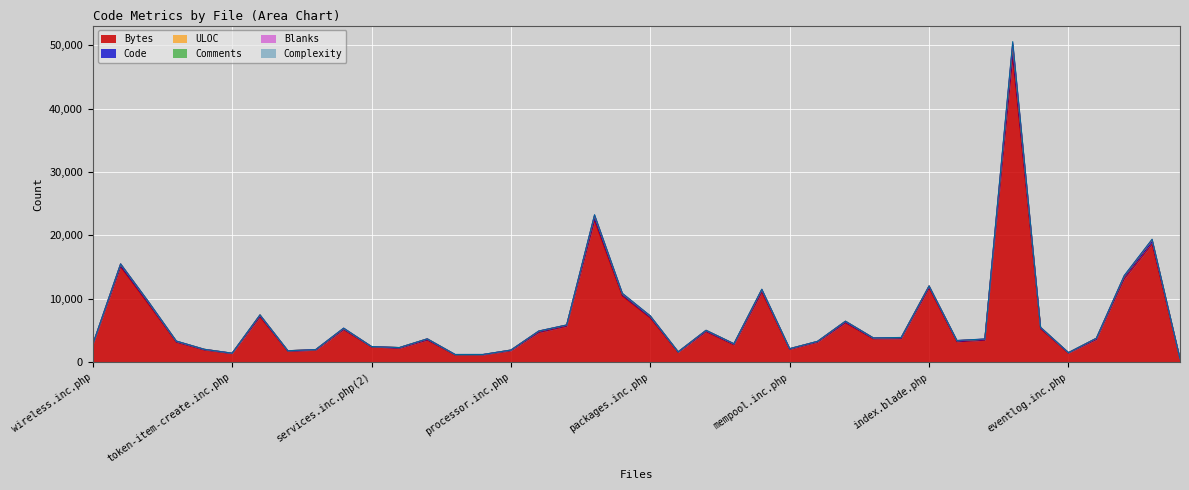

How many data points in Bytes are above 3585?

19